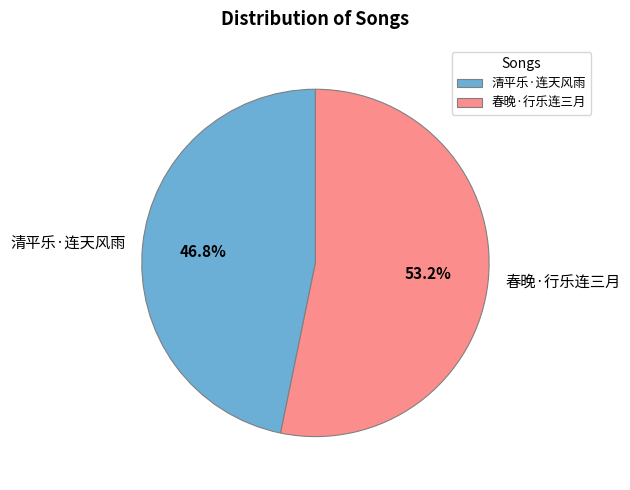

Approximately how many times larger is the value at 春晚·行乐连三月 compared to 清平乐·连天风雨?

1.1